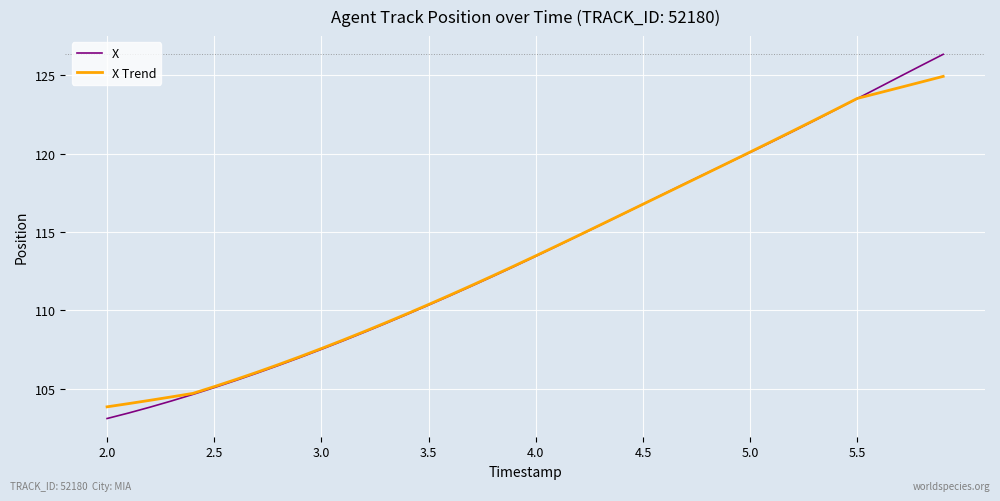

Which series has the largest range (max minus min)?

X